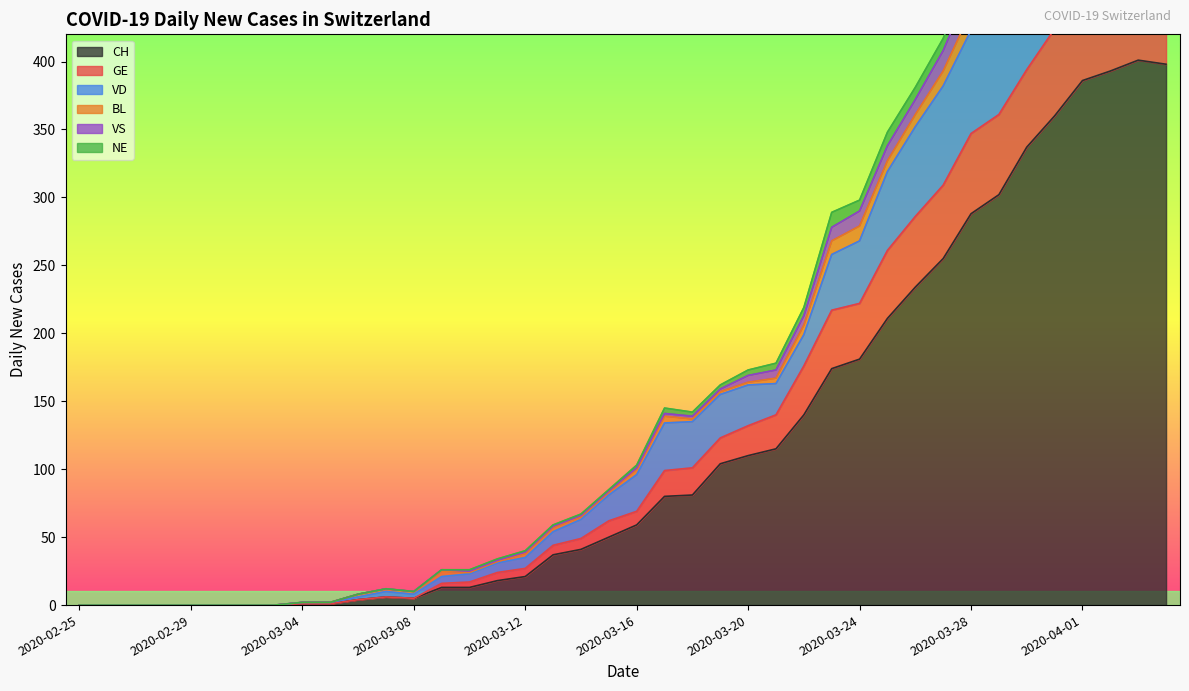

Is it true that CH equals 149 at 2020-02-25?

False